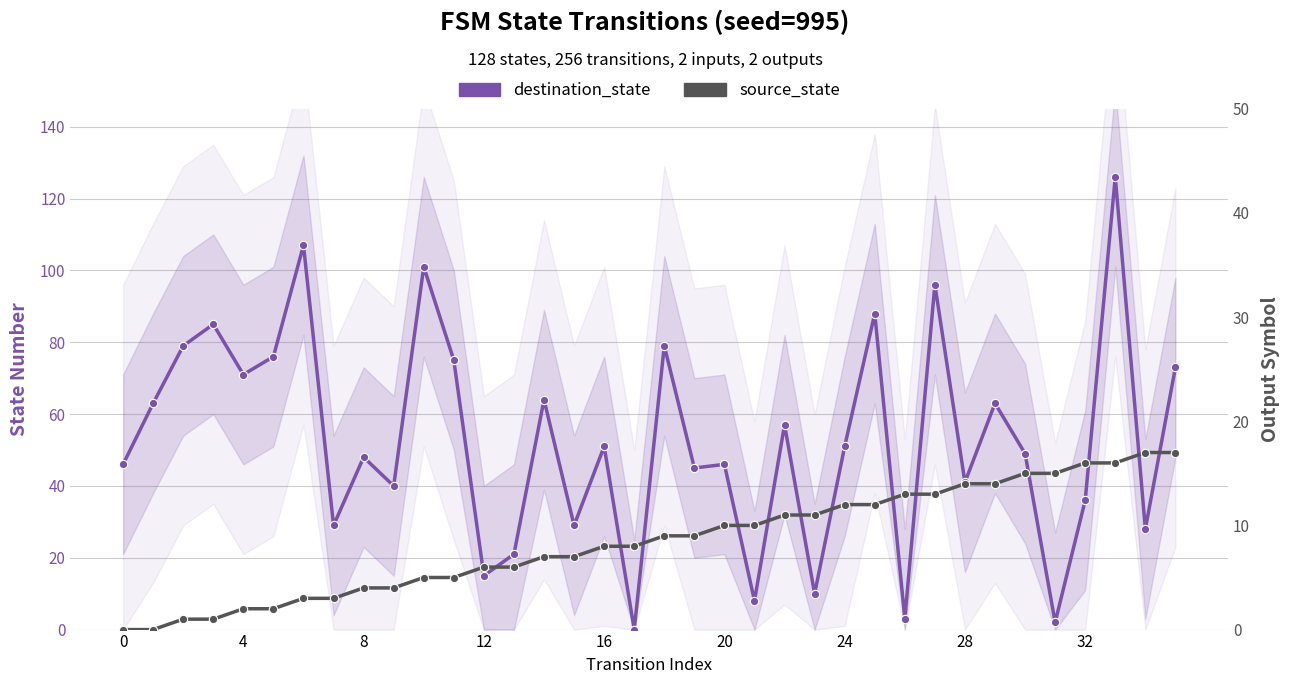

Which series ends up on top after the final intersection of destination_state and source_state?

destination_state